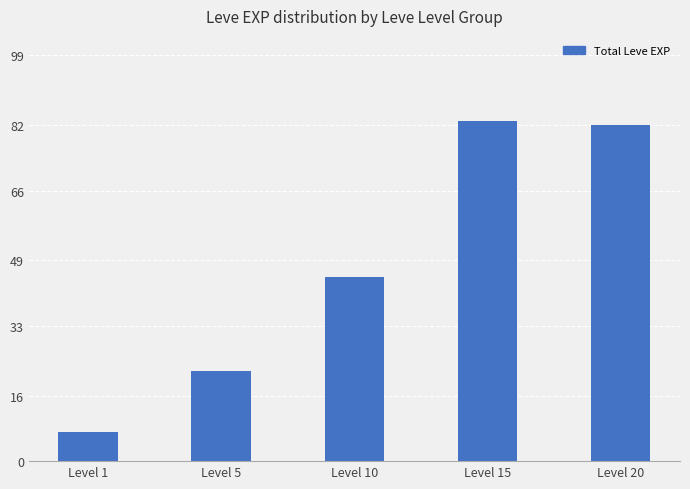

Does the chart contain stacked bars?

No